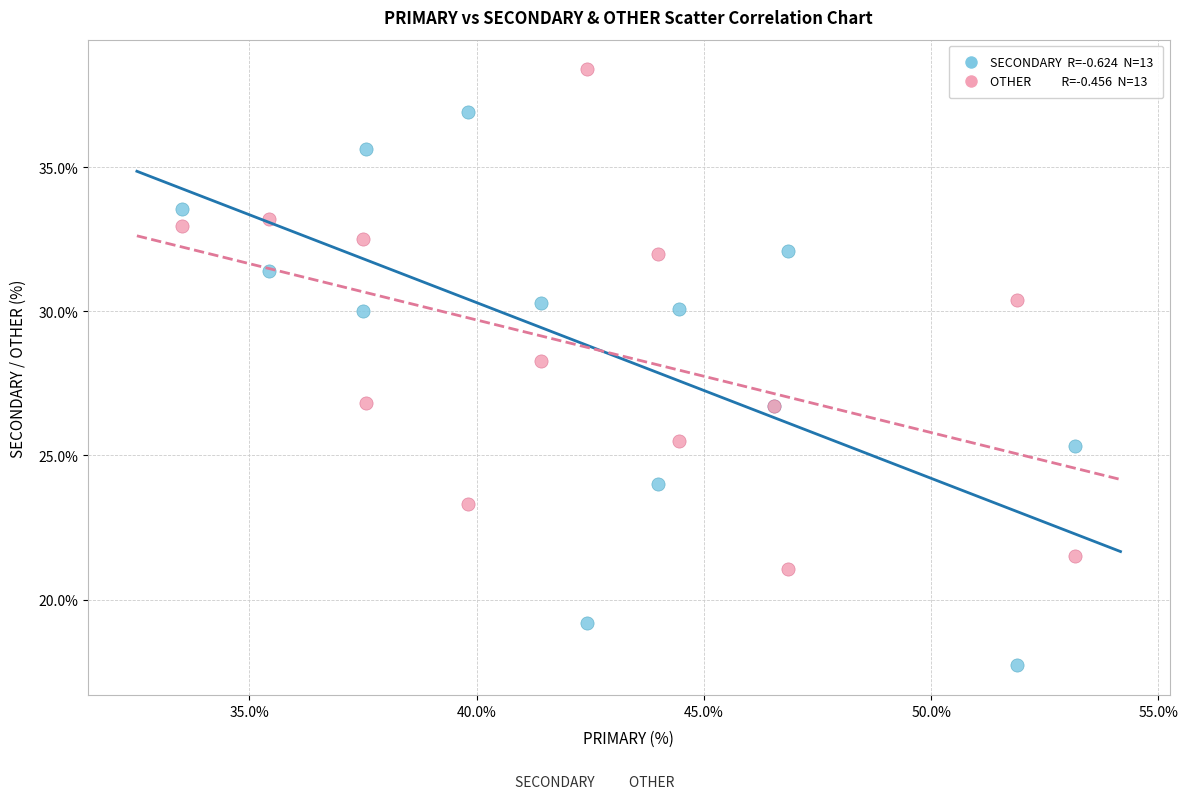

Across all series, what Y value is closest to 28?

28.3